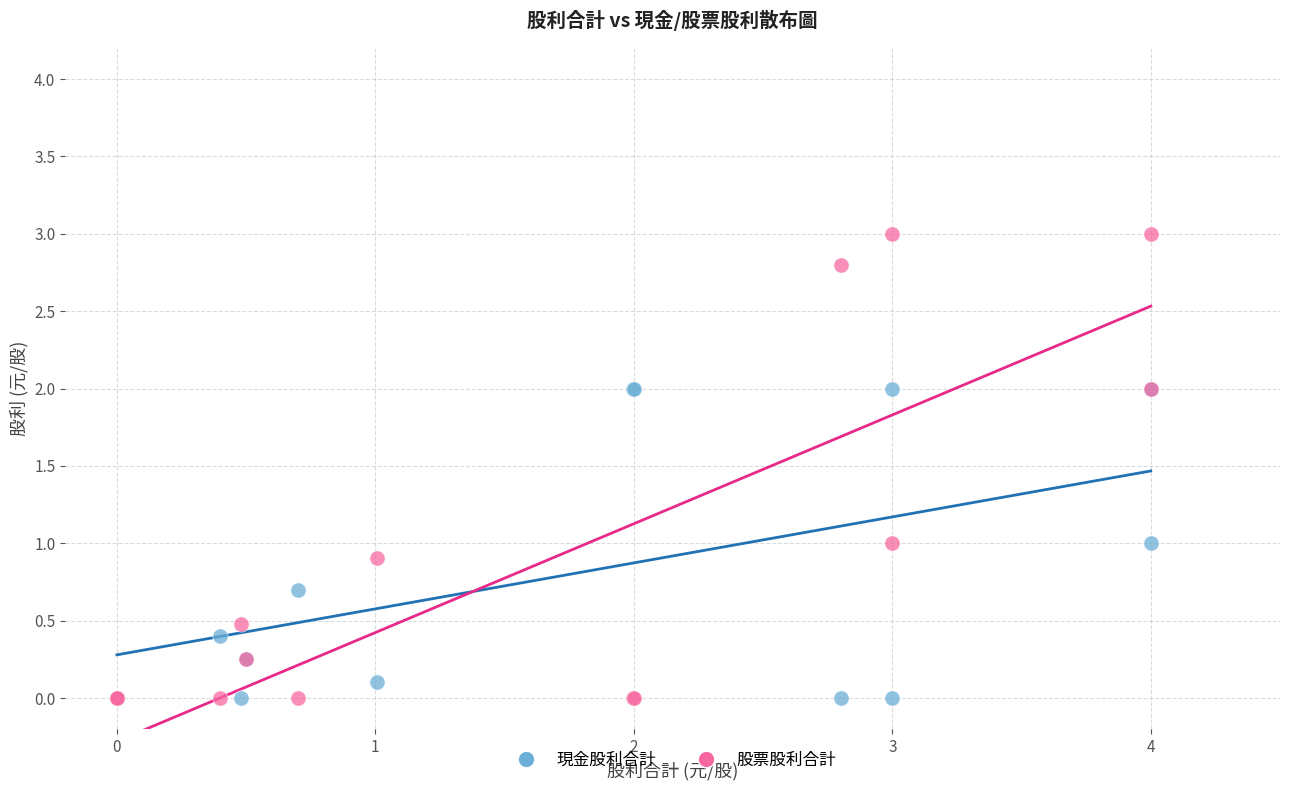

What are all the series names shown in the legend?

現金股利合計, 股票股利合計